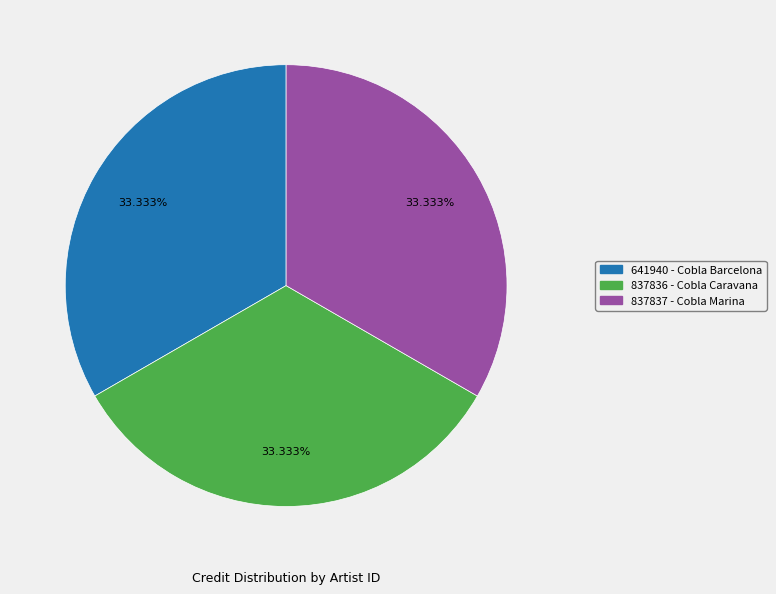

To the nearest percent, what is the combined percentage of 837837 - Cobla Marina and 641940 - Cobla Barcelona?

67%